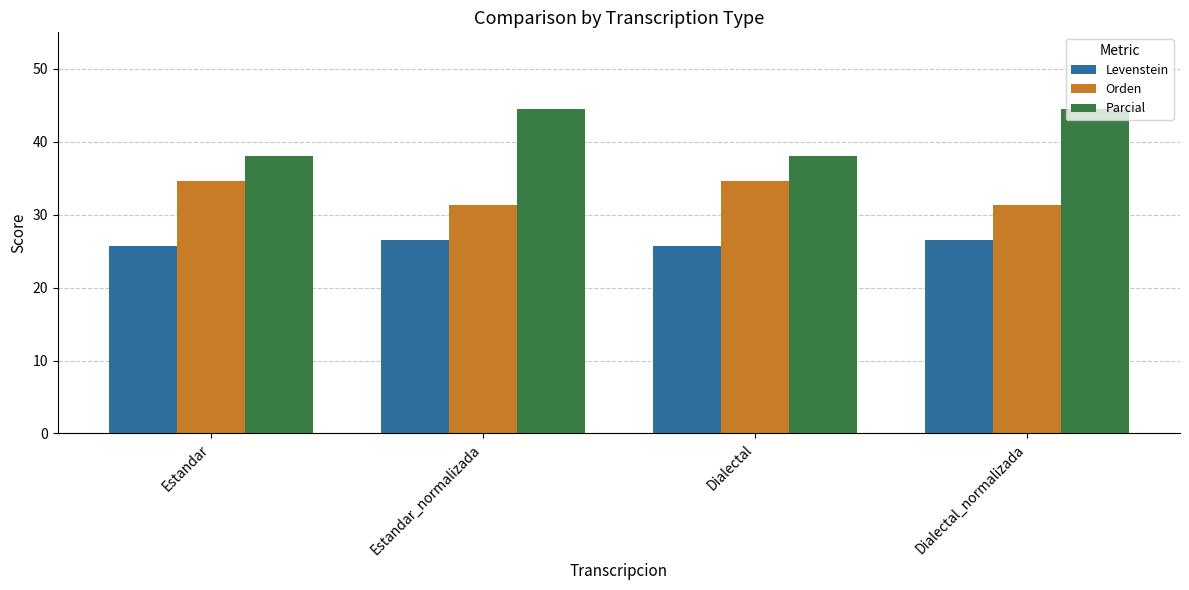

What are all the series names shown in the legend?

Levenstein, Orden, Parcial